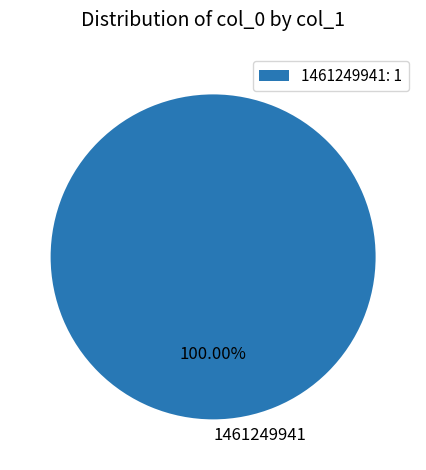

Does 1461249941 account for over 50% of the chart?

Yes